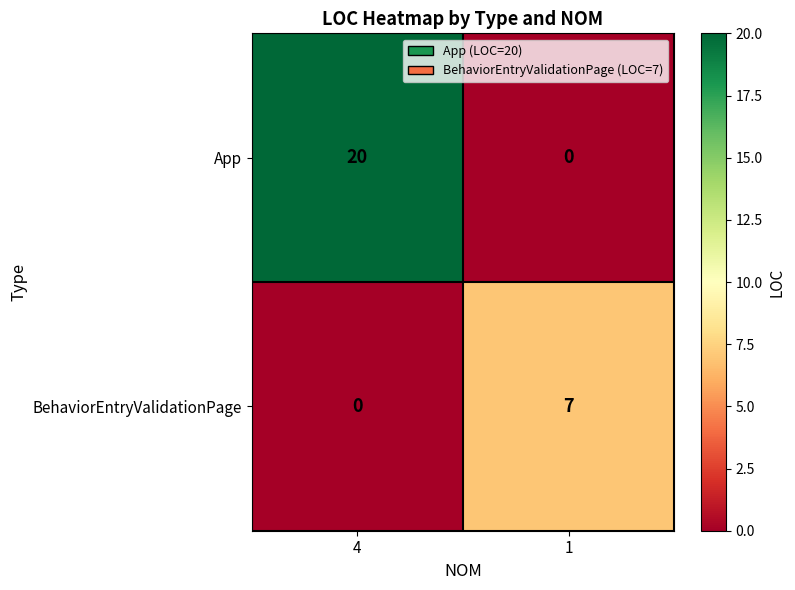

Between 4 and 1, which series saw the biggest shift?

App